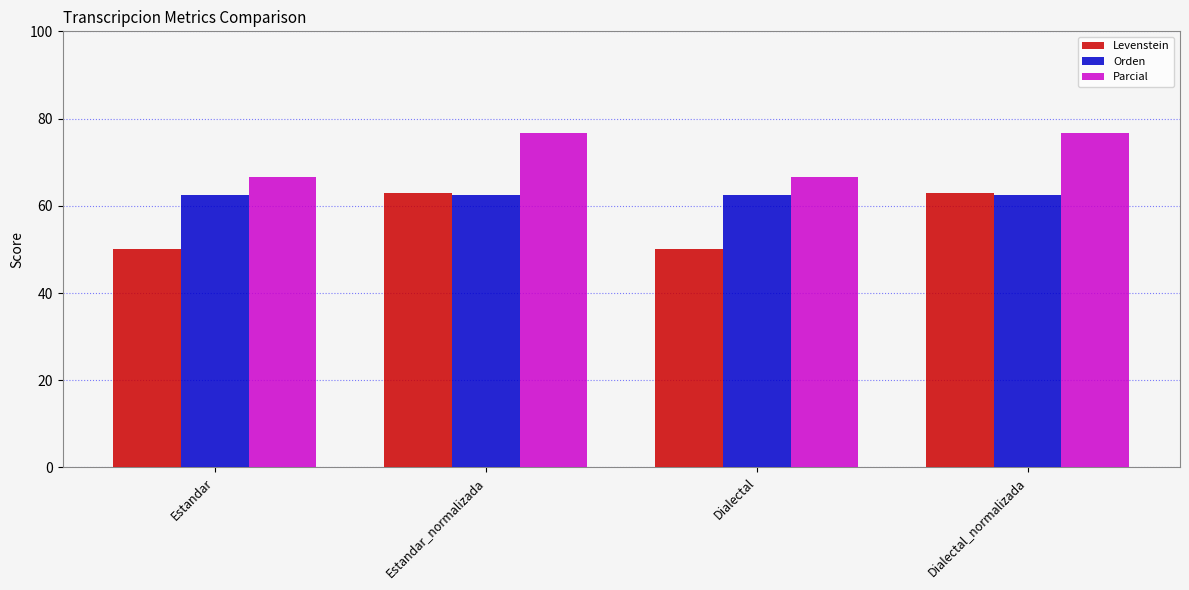

What is the maximum value for Orden?

62.5